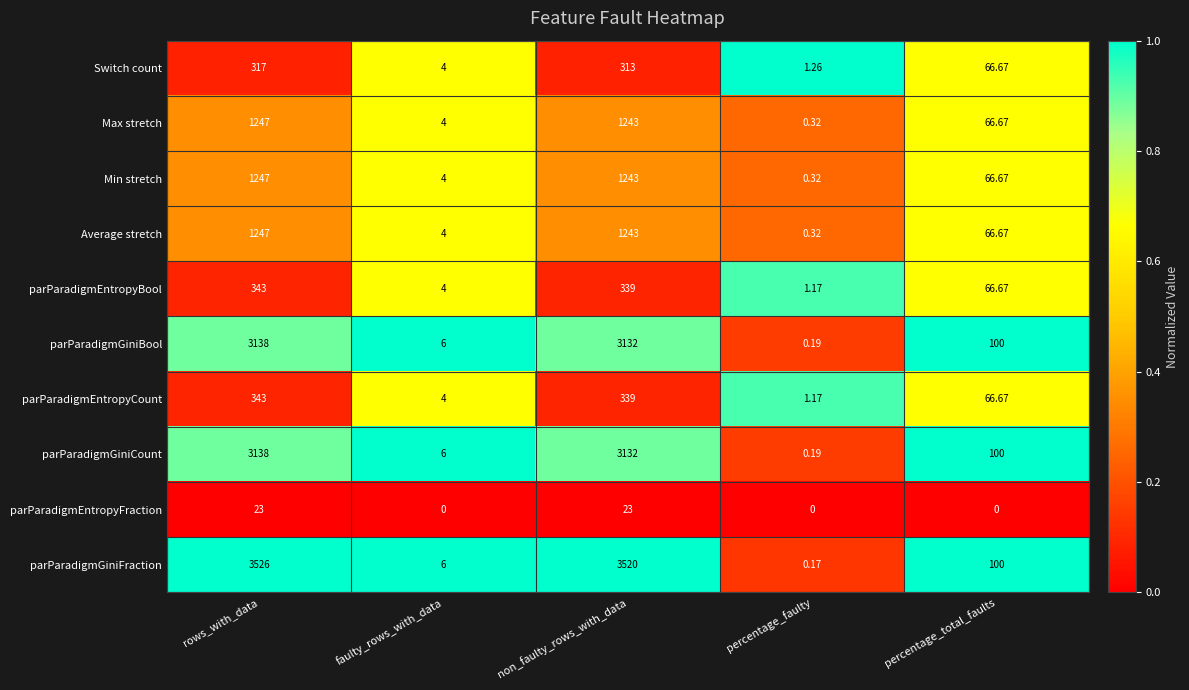

Which series has the largest range (max minus min)?

parParadigmGiniFraction